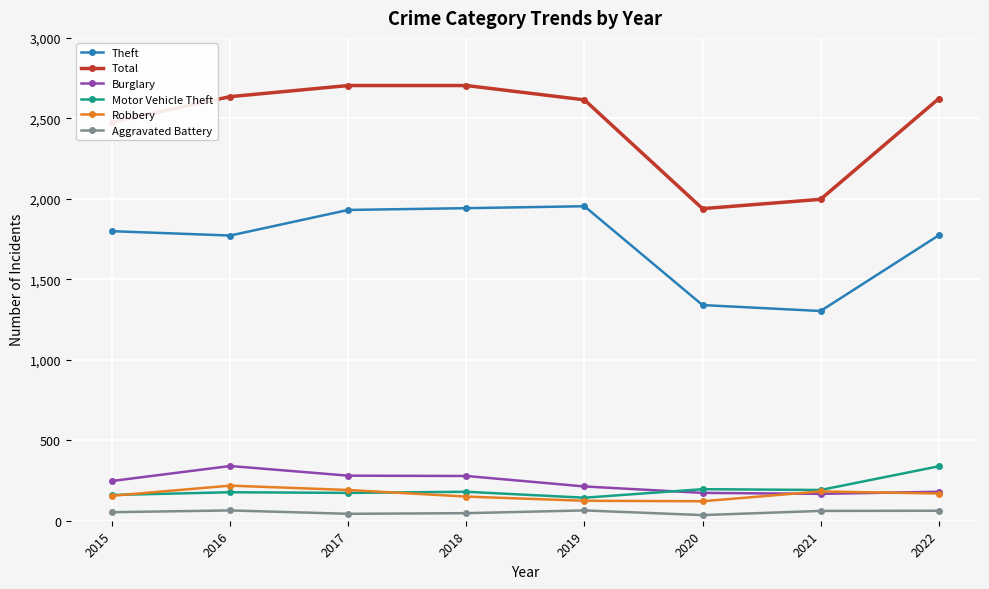

True or false: Aggravated Battery has more than 0 interior local peaks.

True